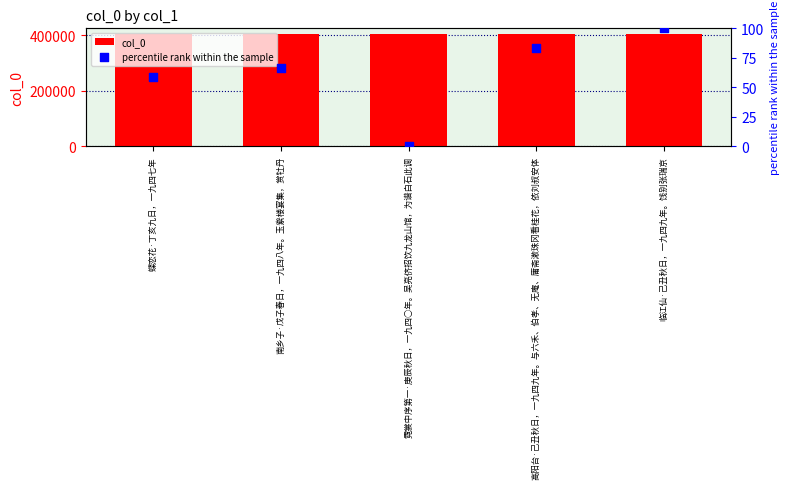

At which category is the sum across all series the highest?

临江仙·己丑秋日，一九四九年。饯别张瑞京